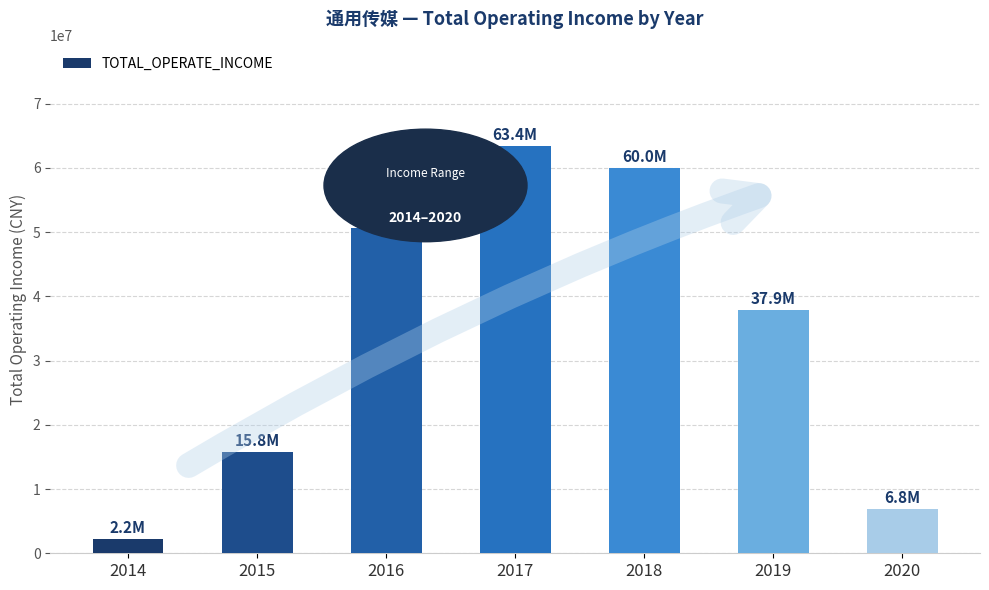

What is the difference between the second highest and minimum values?

57779034.1